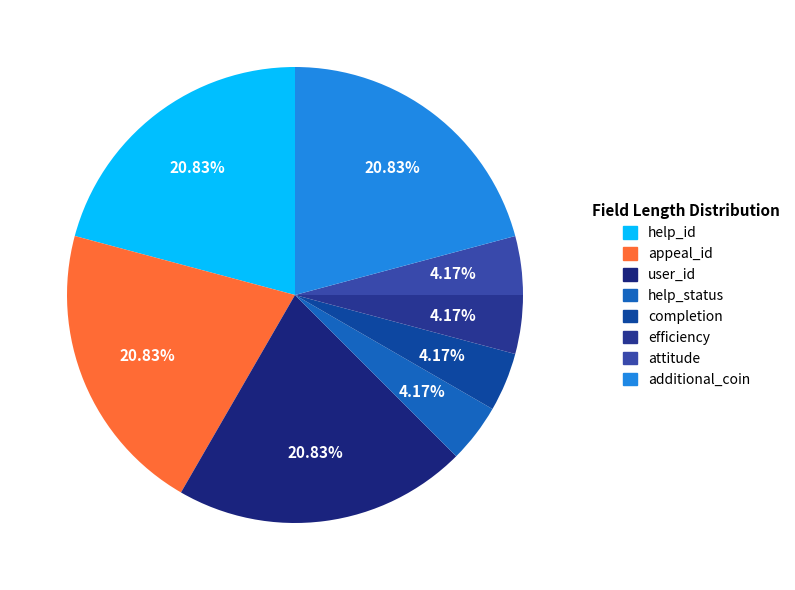

Does help_id account for over 50% of the chart?

No